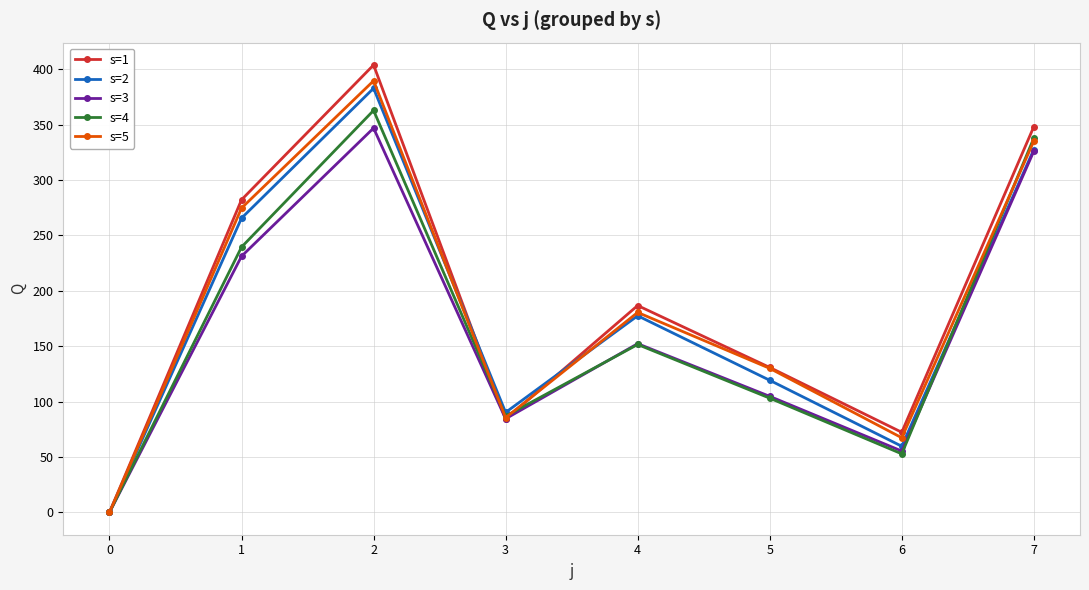

At which label does s=1 reach its peak?

2